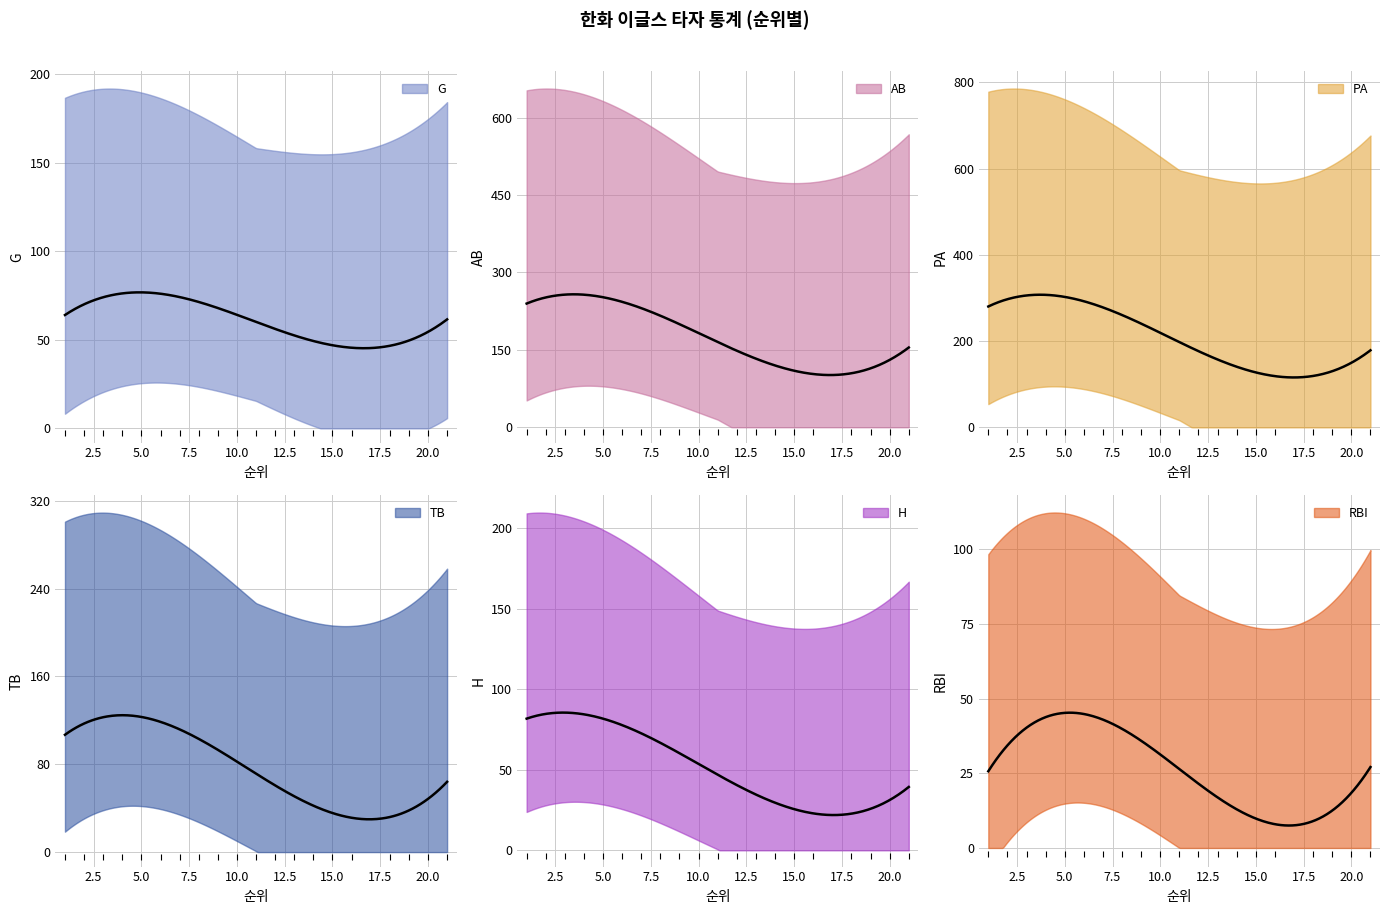

Which series changed the most between 18 and 20?

PA